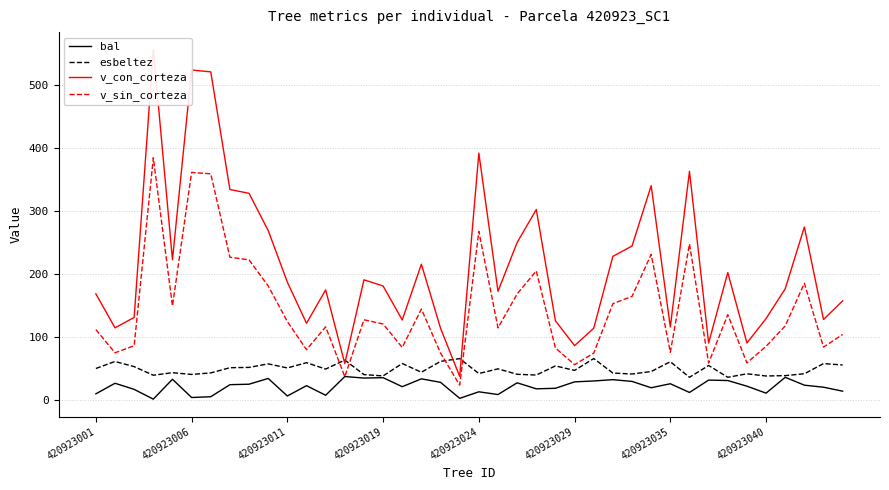

True or false: bal has more than 1 interior local peaks.

True